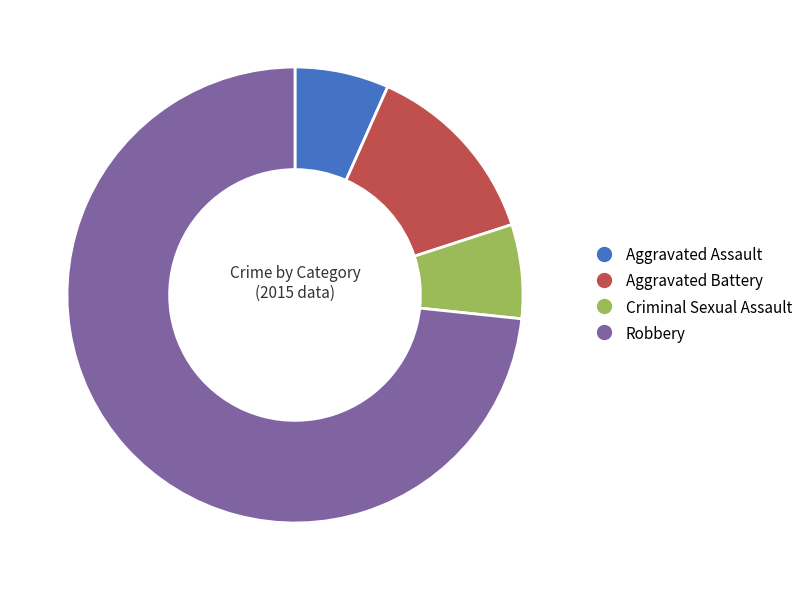

How many slices are in this pie chart?

4